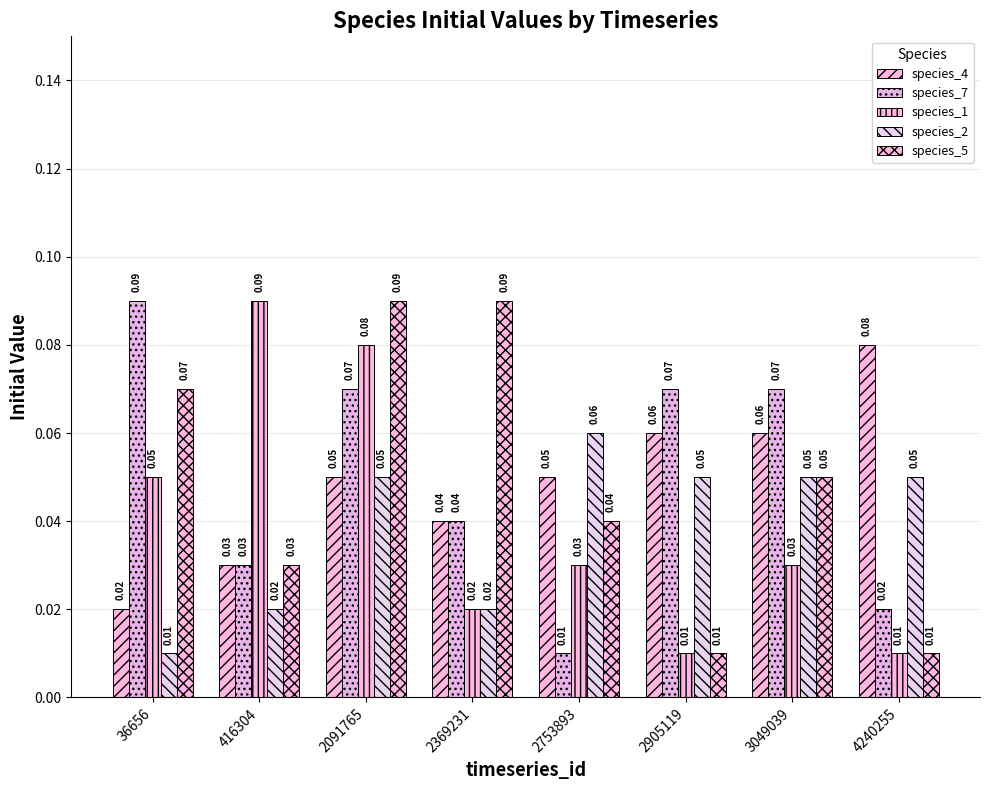

Count the number of data series in this chart.

5